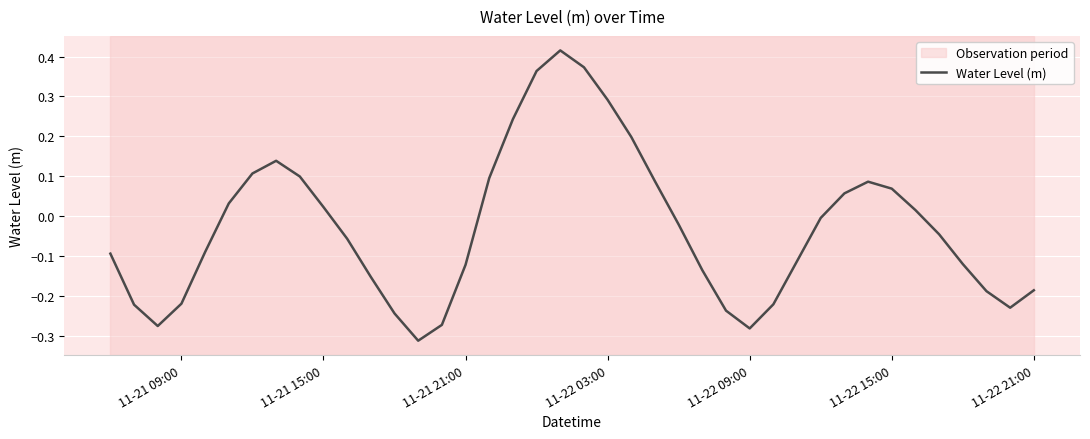

What is the difference between the maximum and minimum values?

0.7